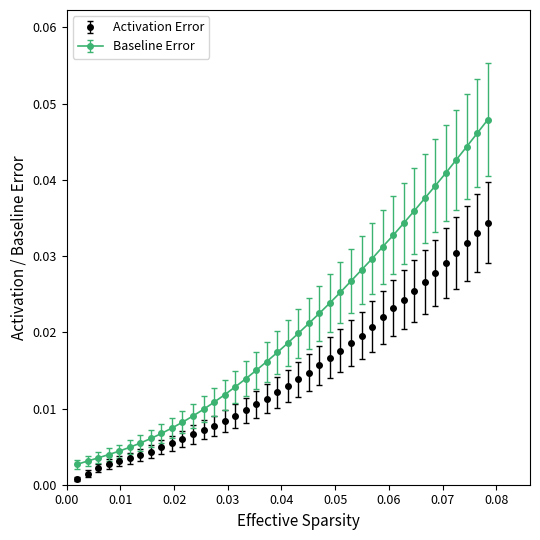

What are all the series names shown in the legend?

Activation Error, Baseline Error